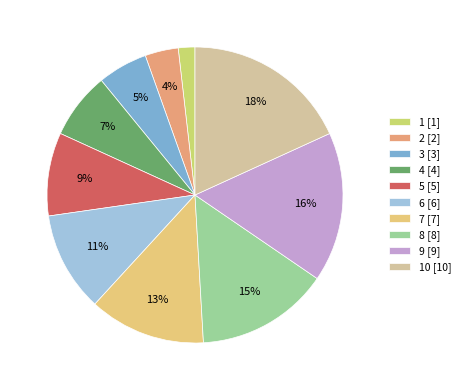

Rank the categories by value from highest to lowest.

10 [10], 9 [9], 8 [8], 7 [7], 6 [6], 5 [5], 4 [4], 3 [3], 2 [2], 1 [1]